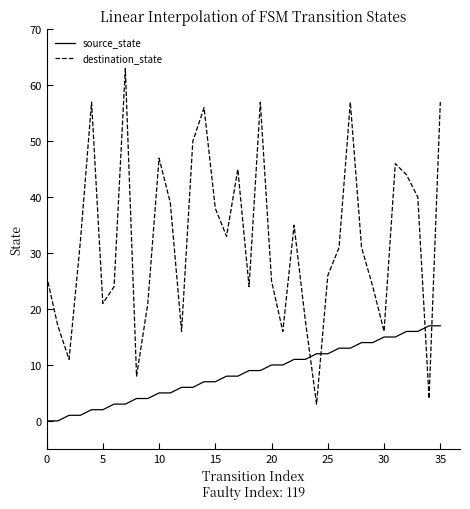

Rank the series by their average value, from highest to lowest.

destination_state, source_state